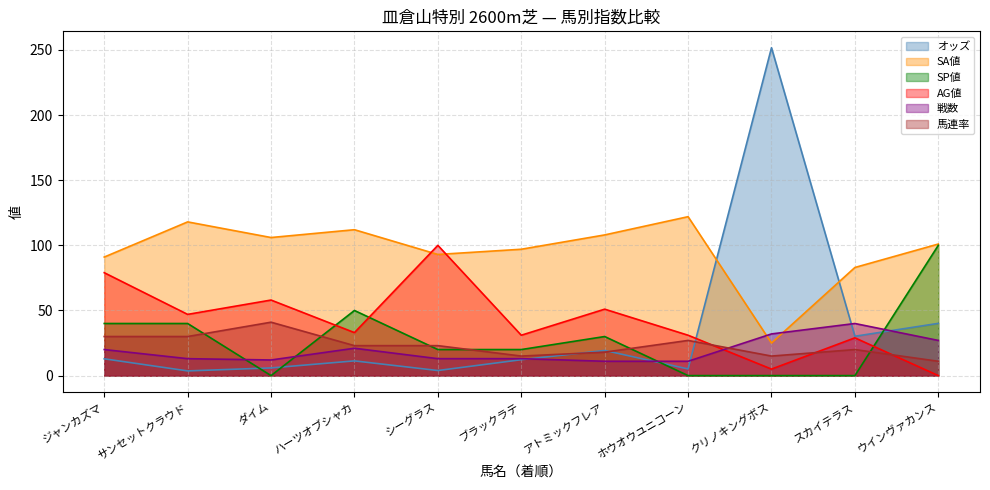

What is the difference between the maximum and minimum values in the 戦数 series?

29.0